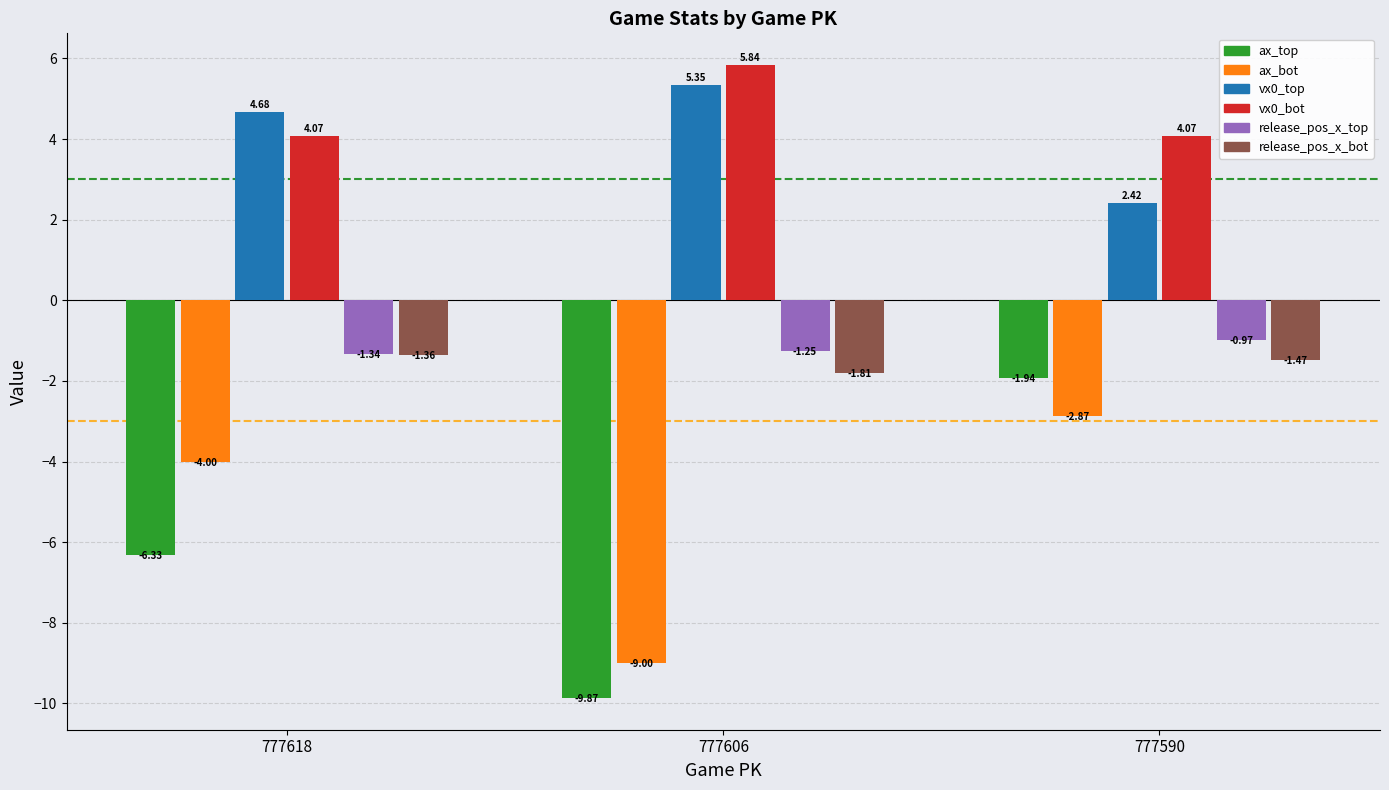

Is it true that ax_top equals -9.9 at 777606?

True